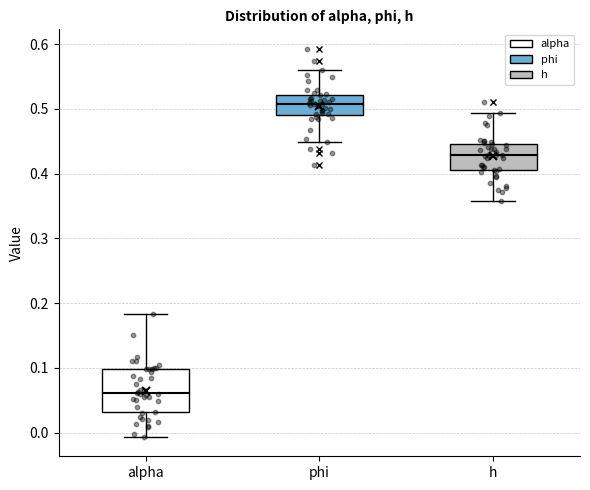

Where is the lower edge of the box for alpha on the y-axis? The values are not printed on the chart, so give them approximately, as read against the axis.

0.03